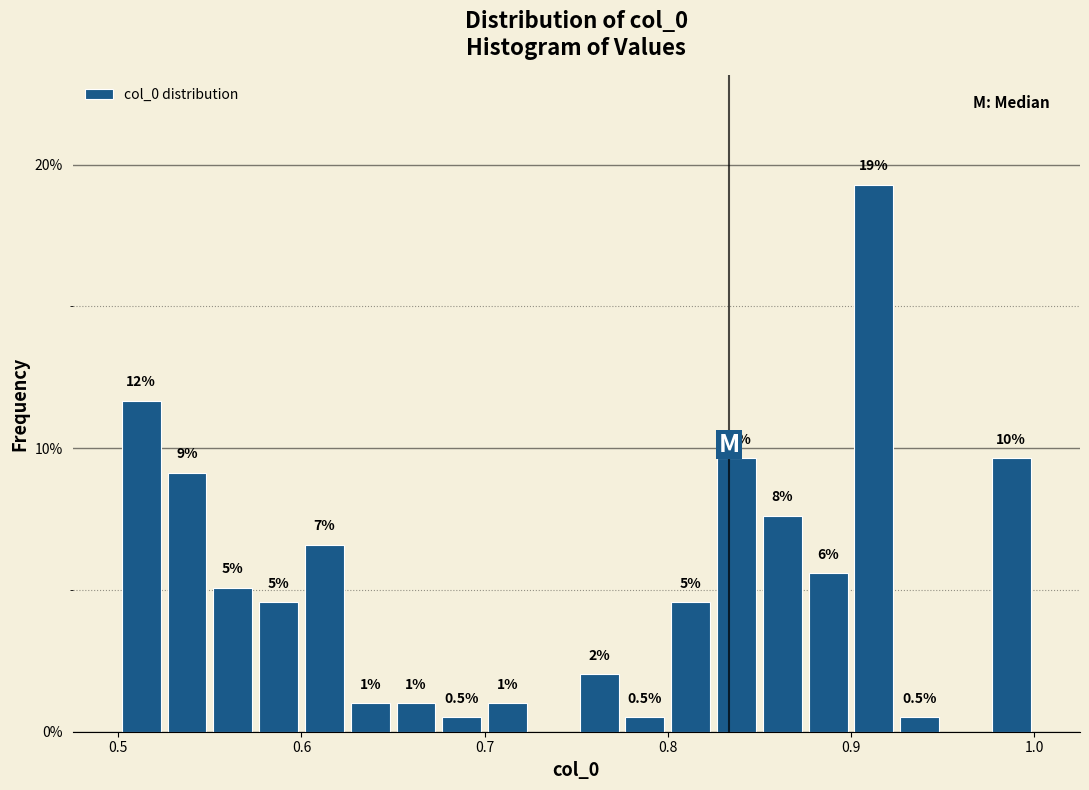

Around what value on the x-axis is the tallest bar? Give the approximate position of its centre, as read against the axis.

0.91